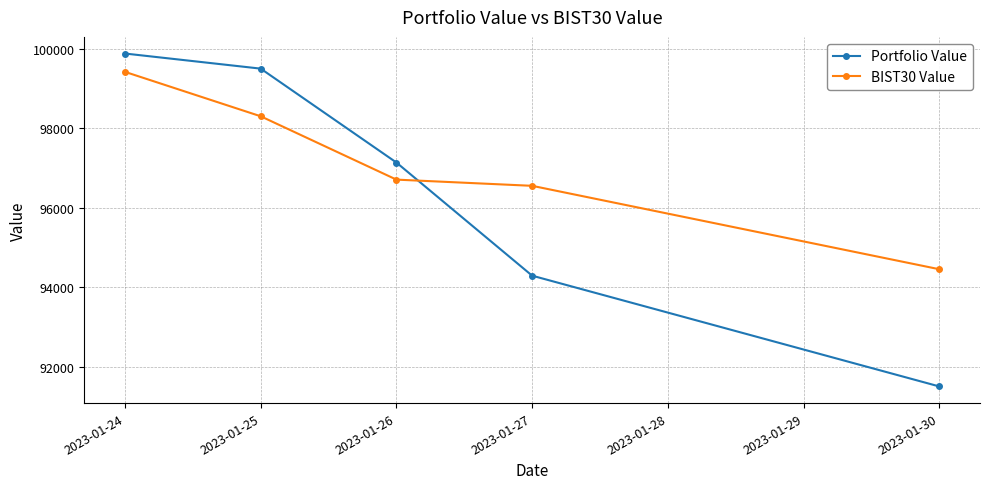

Does the chart have visible grid lines?

Yes